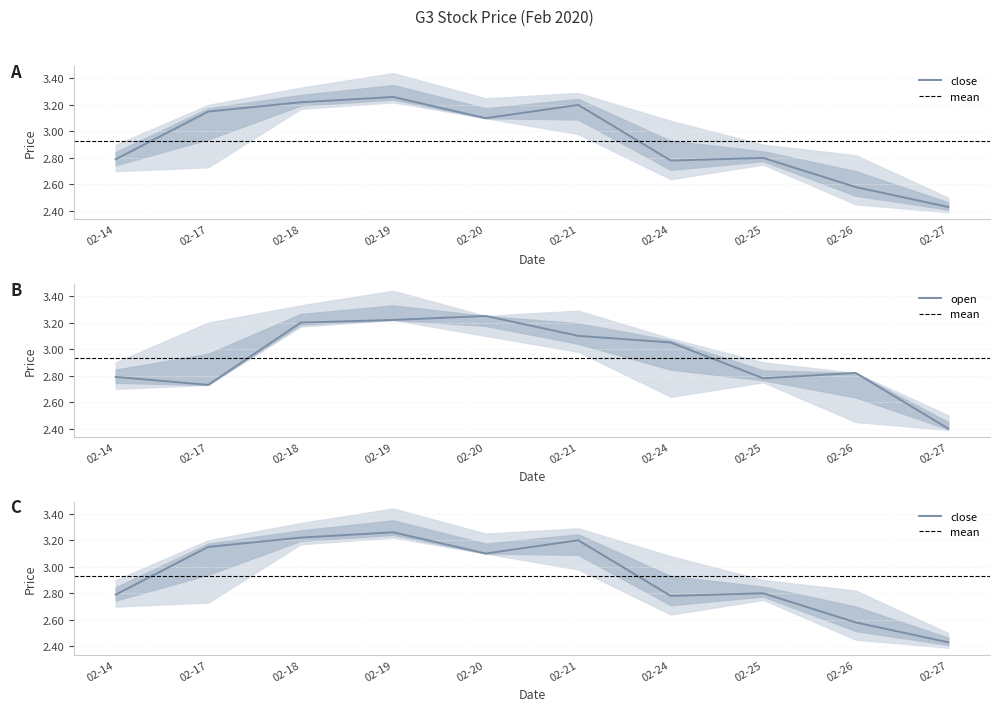

At which category does open reach its first local valley?

02-17